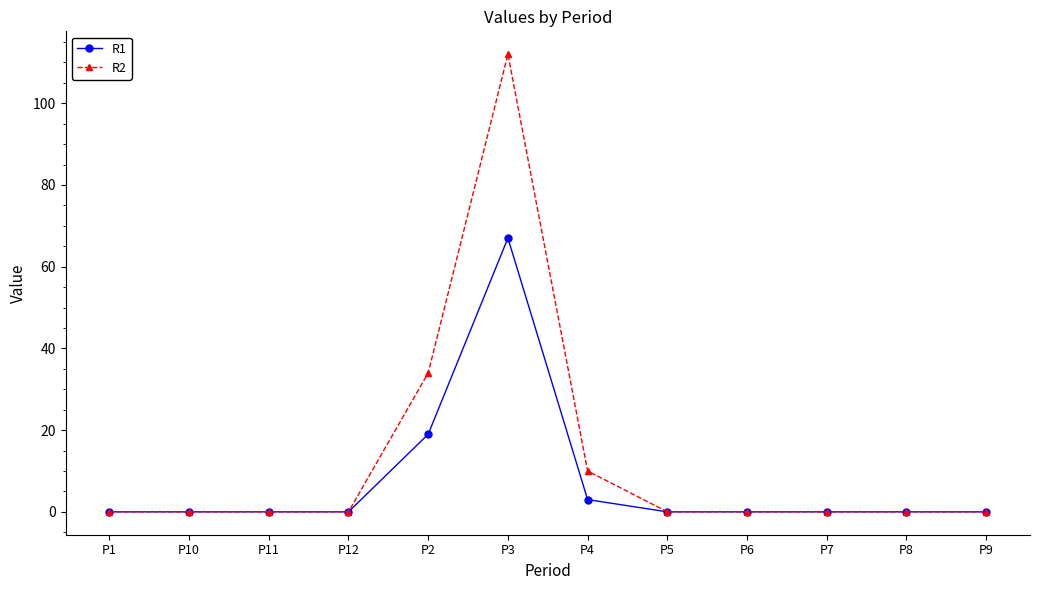

How many series are shown in this chart?

2